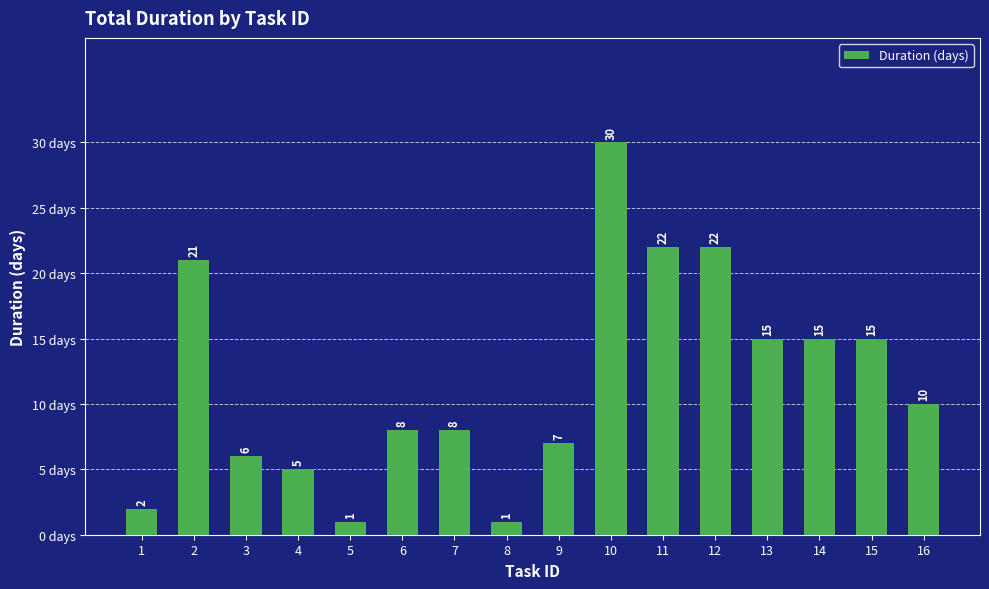

What is the value of the 4th bar from the left?

5